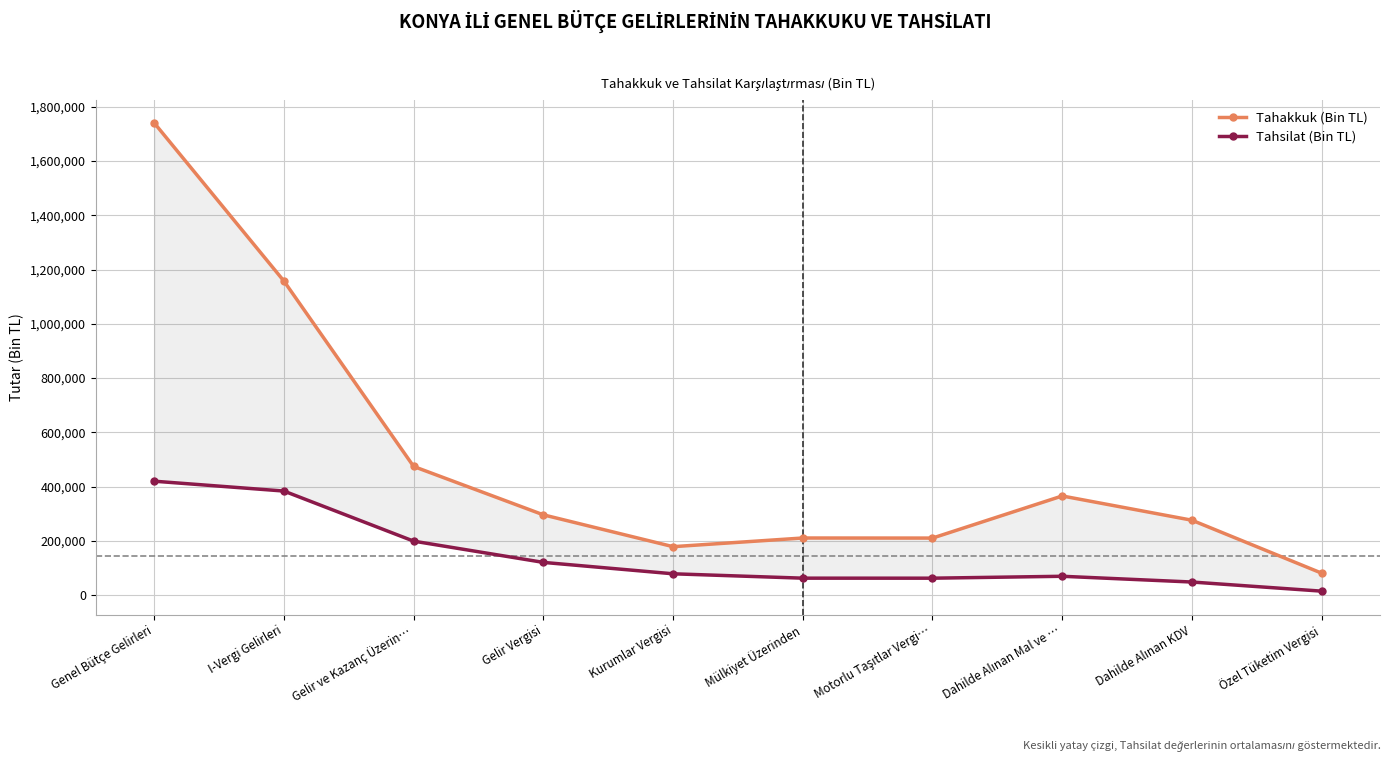

What is the difference between the maximum and second lowest values in the Tahsilat (Bin TL) series?

371706